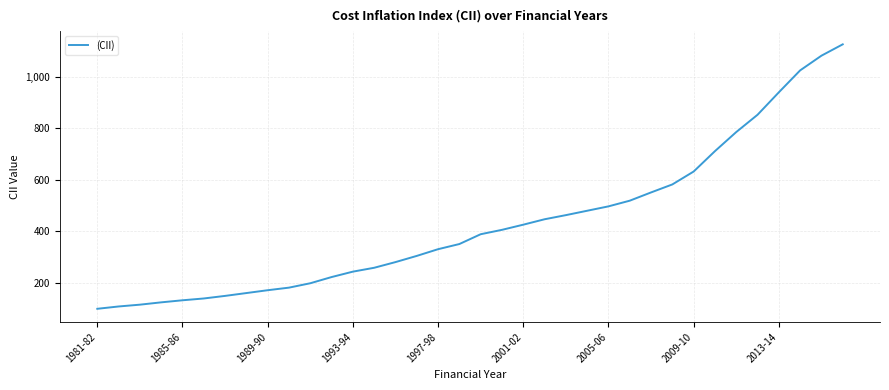

What is the difference between the second highest and minimum values?

981